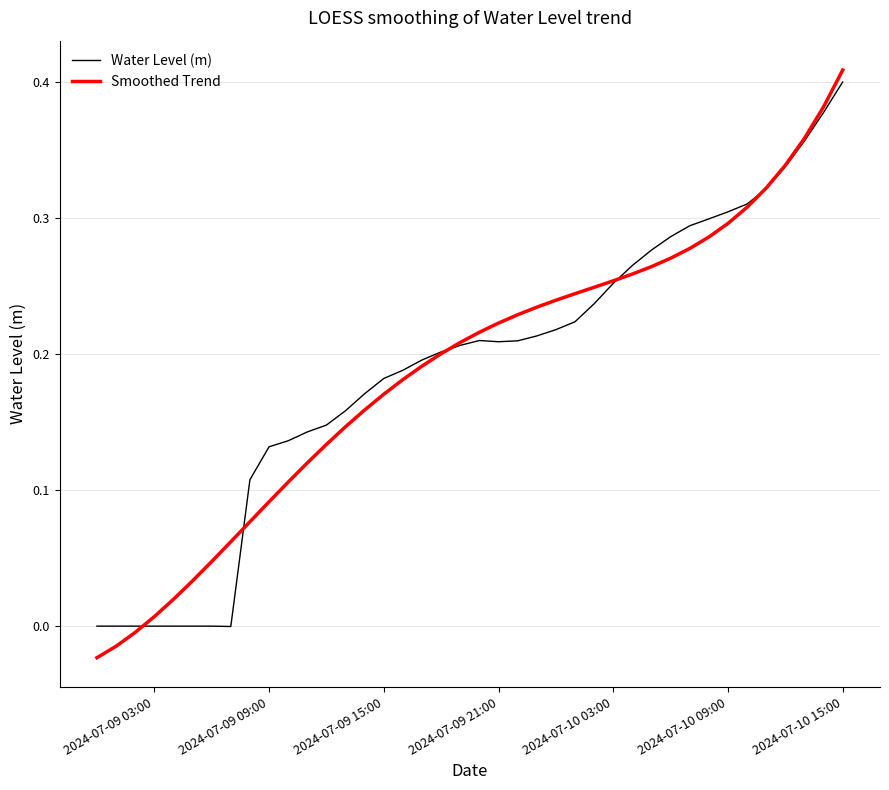

Which series has the widest spread of values?

Smoothed Trend